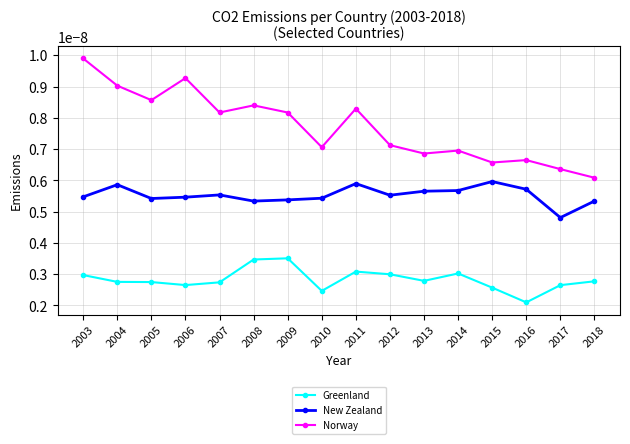

True or false: Greenland and Norway intersect in this chart.

False